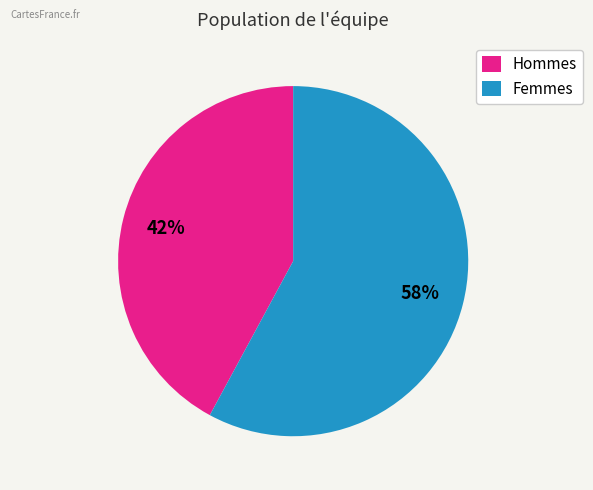

To the nearest percent, what is the difference between the largest and smallest slice percentages?

16%